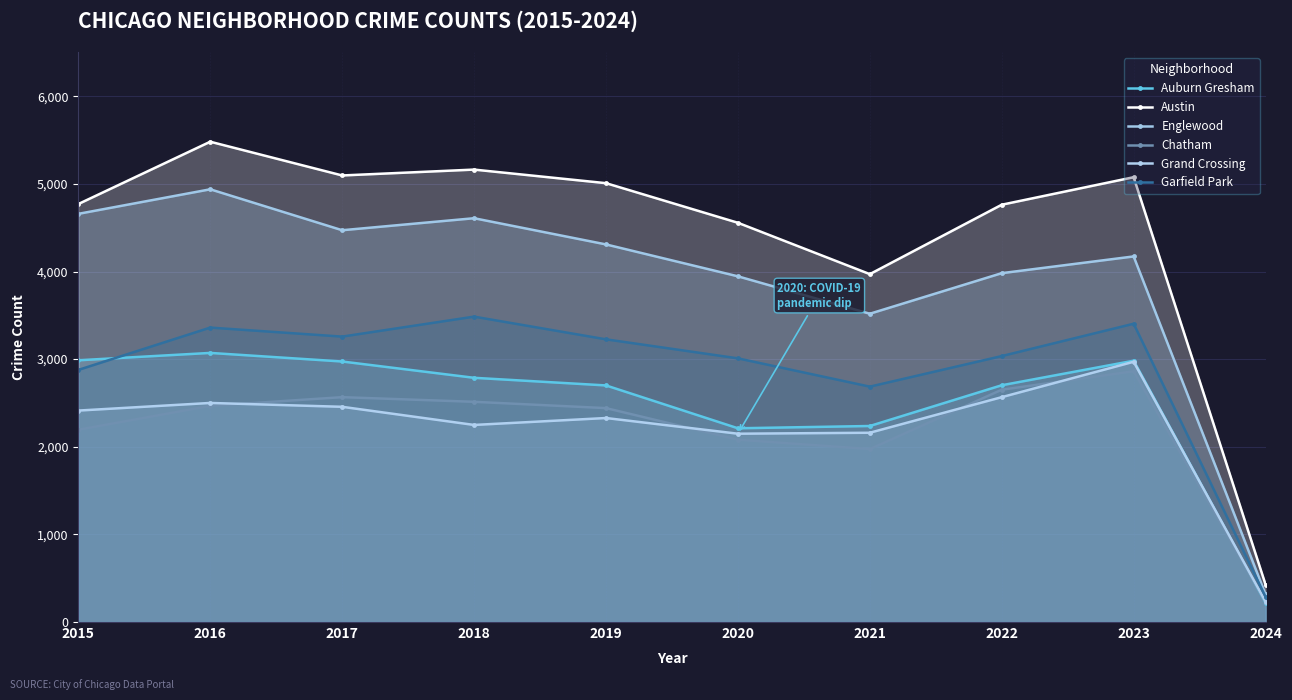

How many categories are shown in the chart?

10